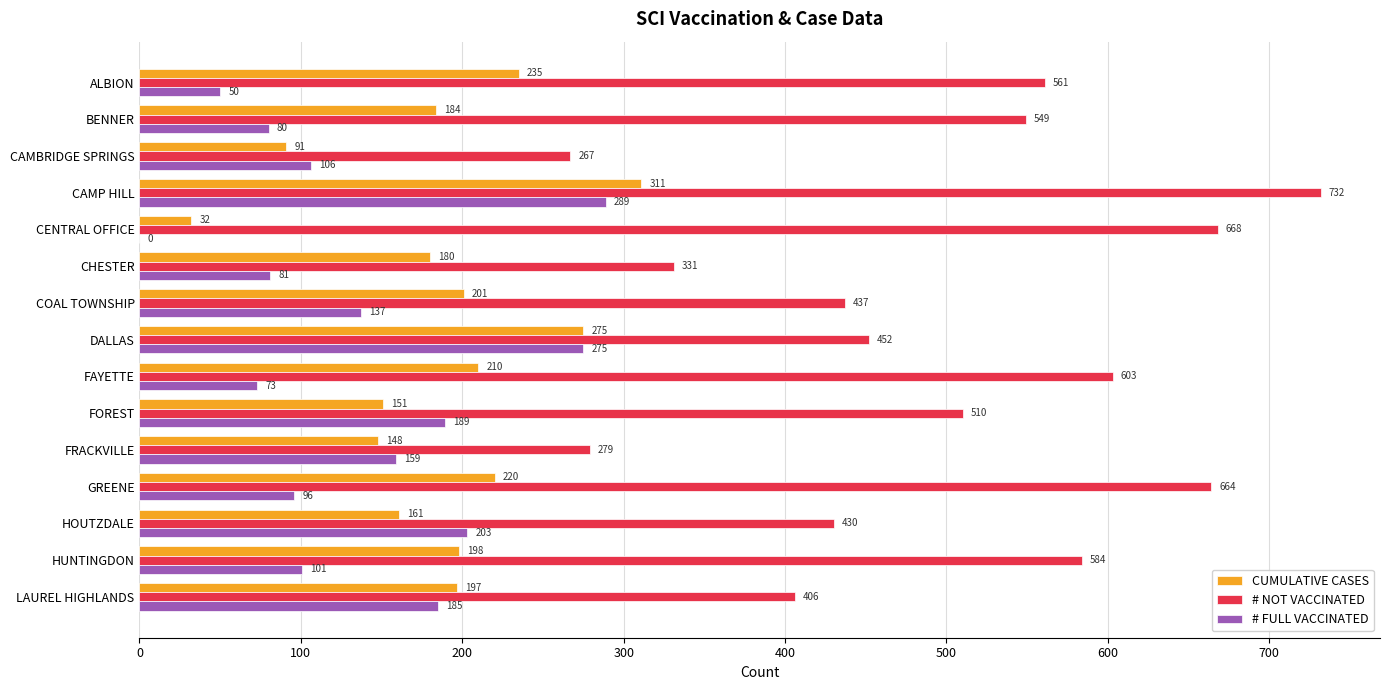

True or false: CUMULATIVE CASES has a value of 361 at COAL TOWNSHIP.

False